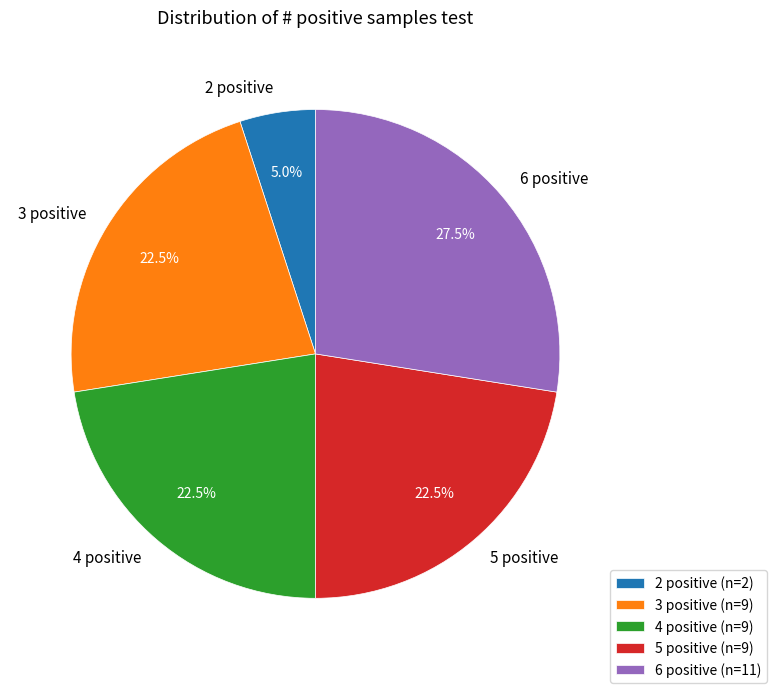

Between 6 positive and 5 positive, which is larger?

6 positive